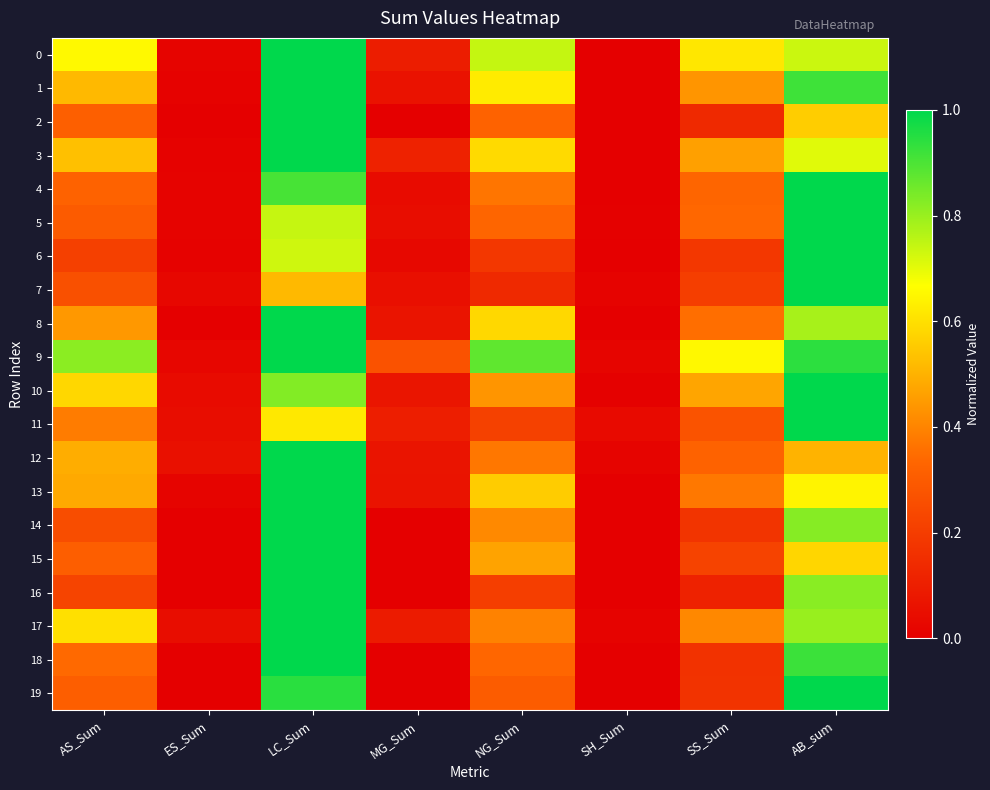

Rank the series at SH_Sum from highest to lowest value.

11, 9, 12, 7, 17, 10, 5, 4, 13, 0, 6, 3, 1, 2, 8, 14, 15, 16, 18, 19